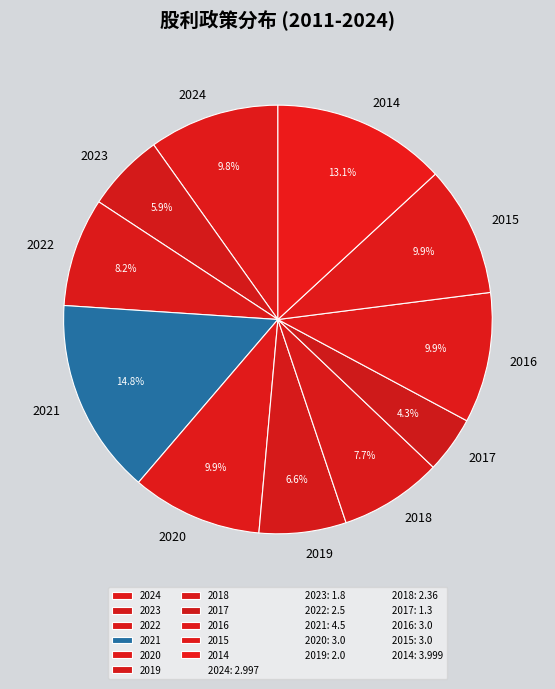

Between 2023 and 2018, which is larger?

2018